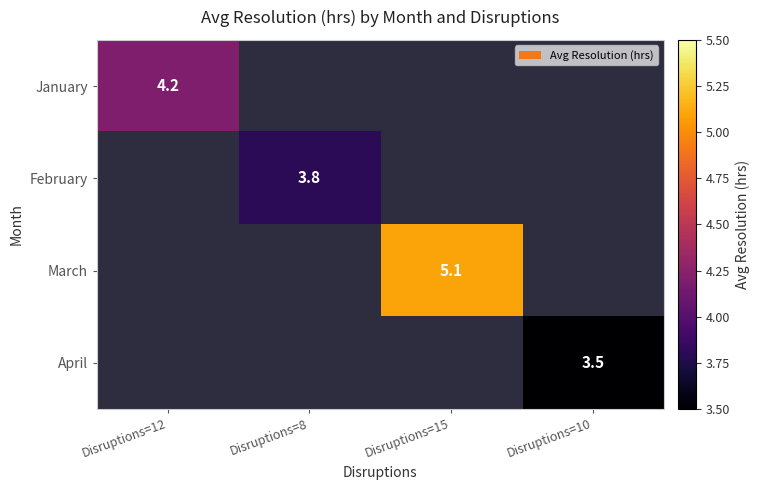

True or false: March has a value of 5.1 at Disruptions=15.

True